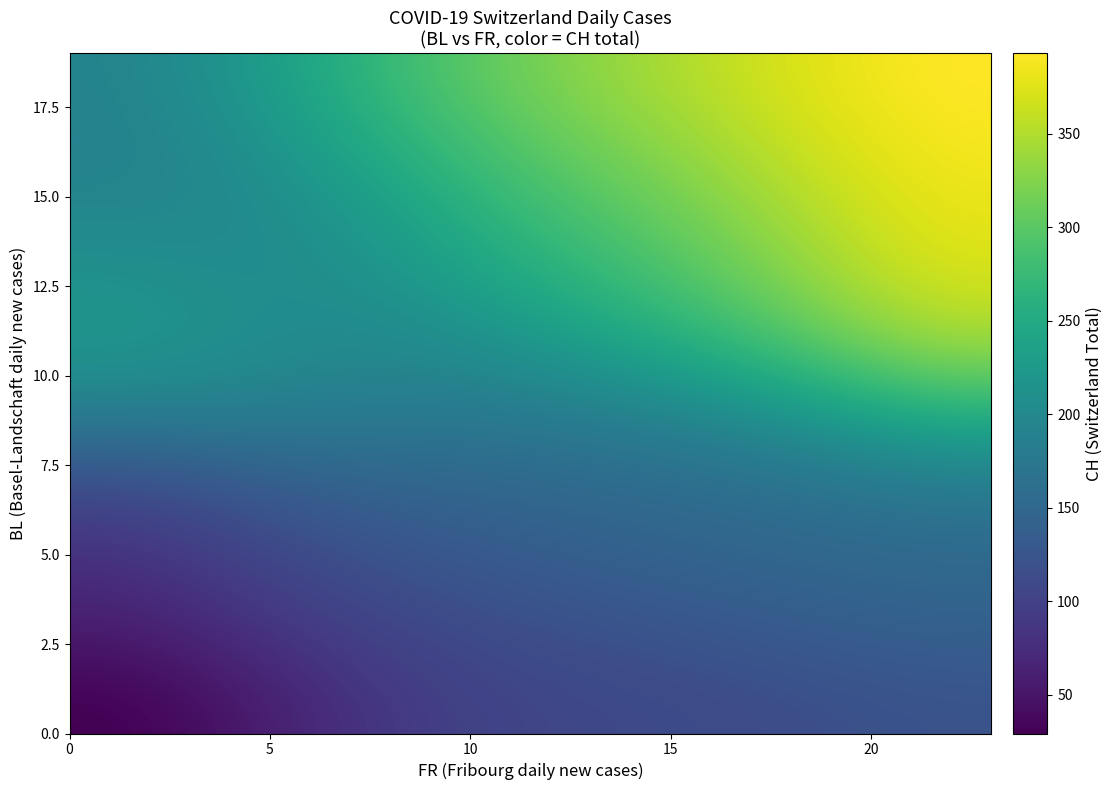

At how many categories does at least one series exceed 246?

8